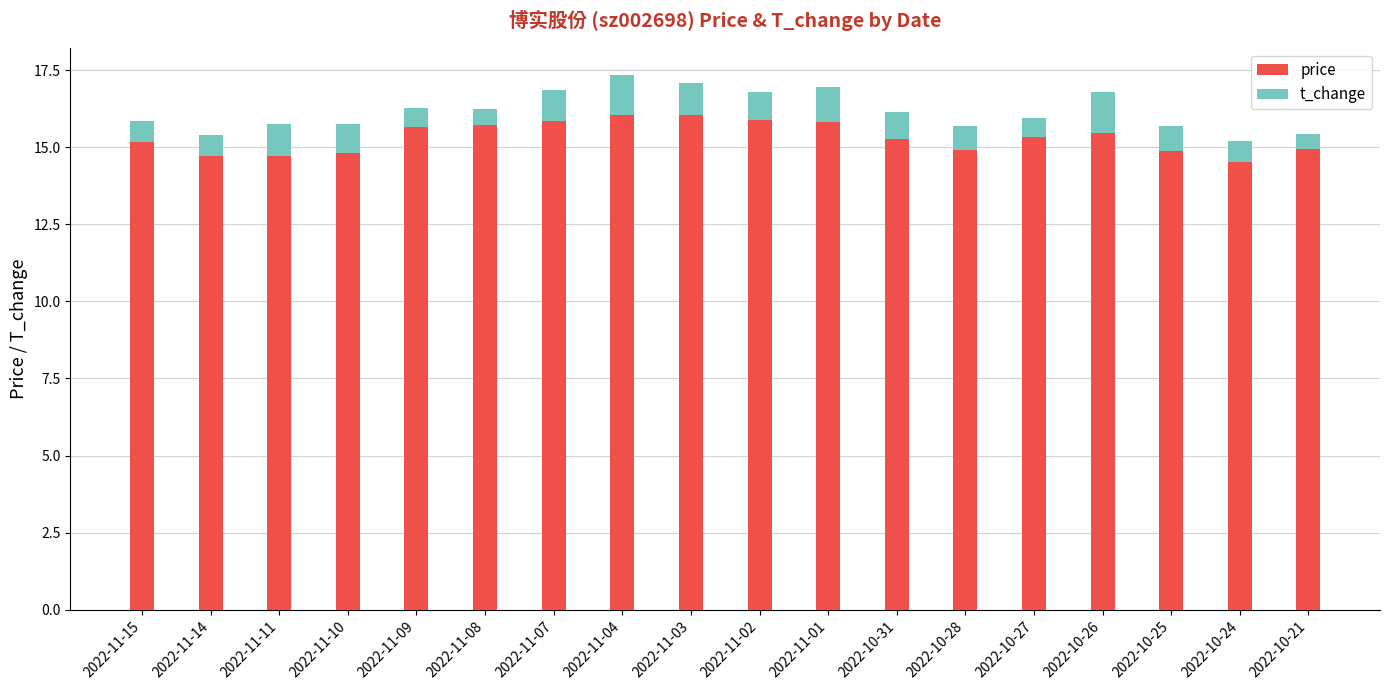

What are all the series names shown in the legend?

price, t_change